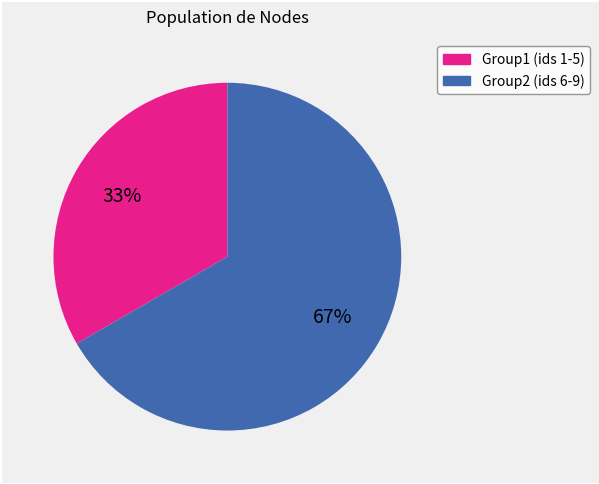

To the nearest percent, what is the average slice percentage?

50%